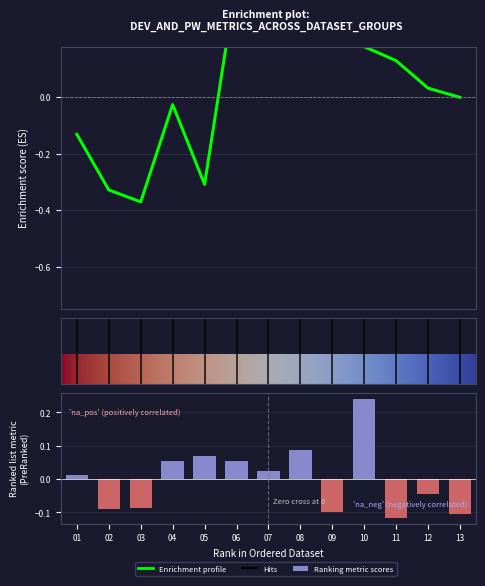

Does the chart contain stacked bars?

No